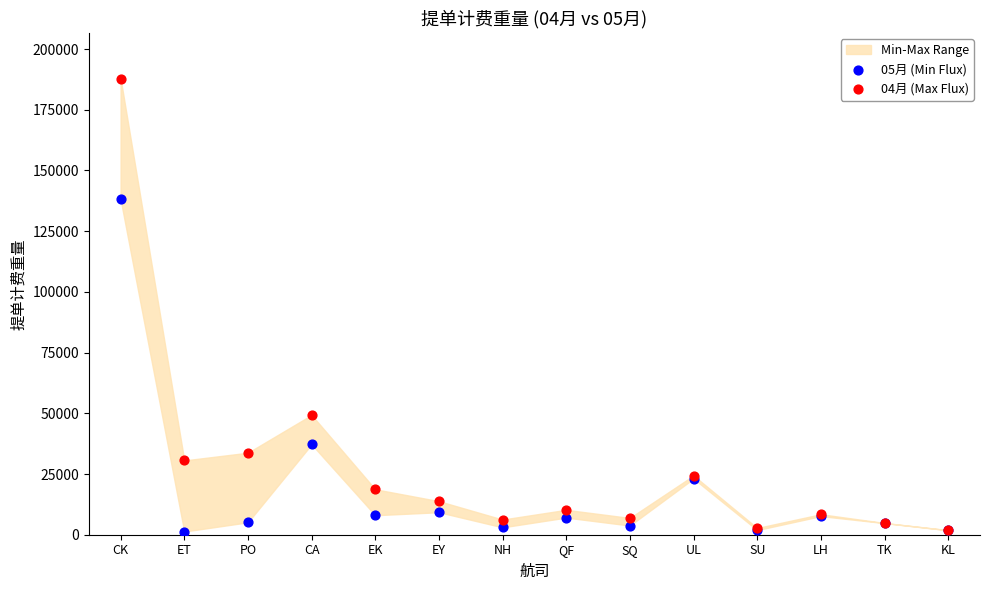

Which series contains the lowest Y value?

05月 (Min Flux)